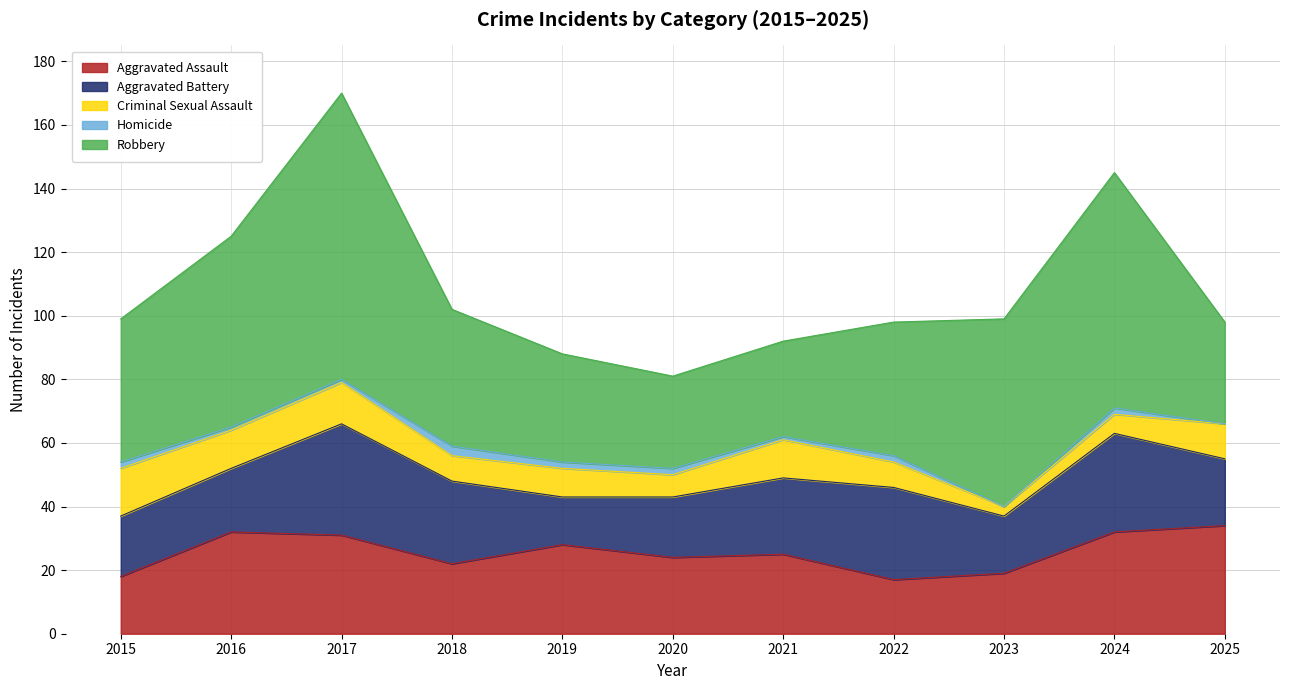

Between 2016 and 2023, which series saw the biggest shift?

Aggravated Assault